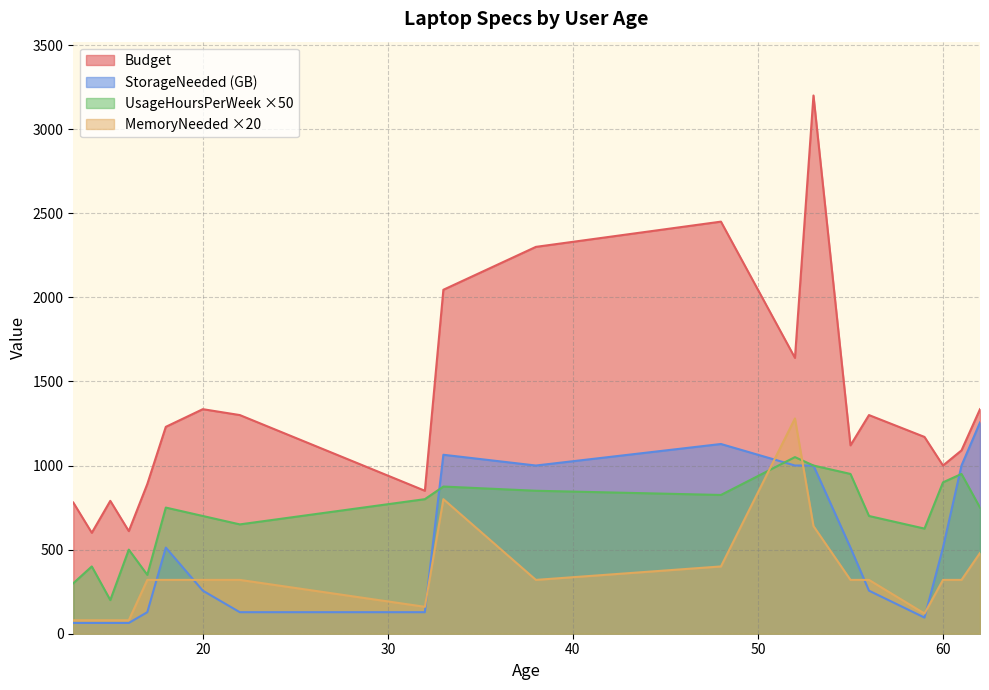

List the series in order of their overall mean, lowest first.

MemoryNeeded ×20, StorageNeeded (GB), UsageHoursPerWeek ×50, Budget